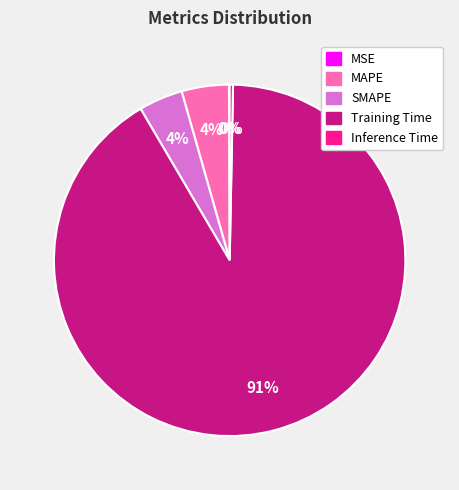

Does any single category account for the majority?

Yes